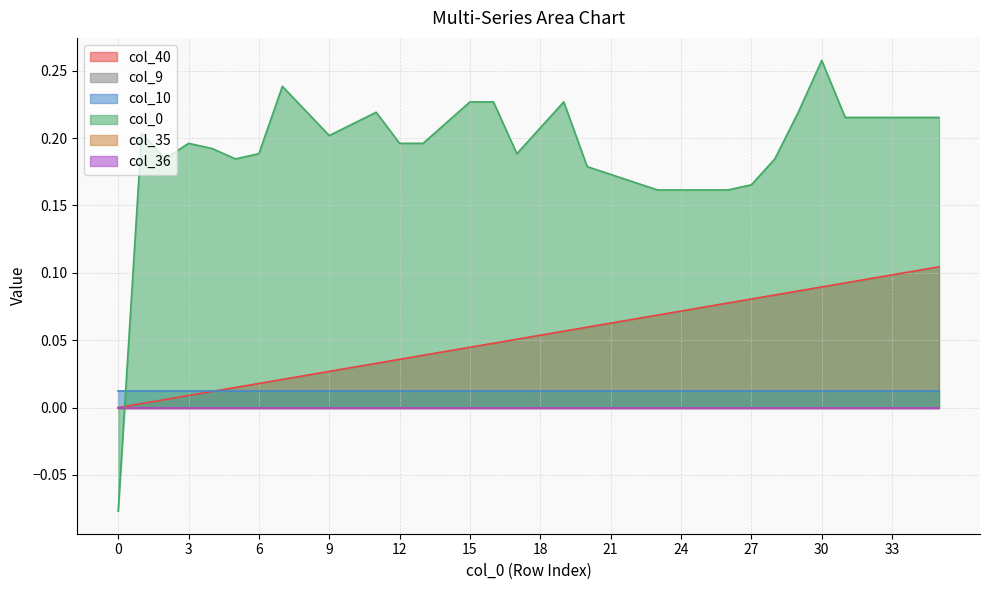

Does the chart have visible grid lines?

Yes